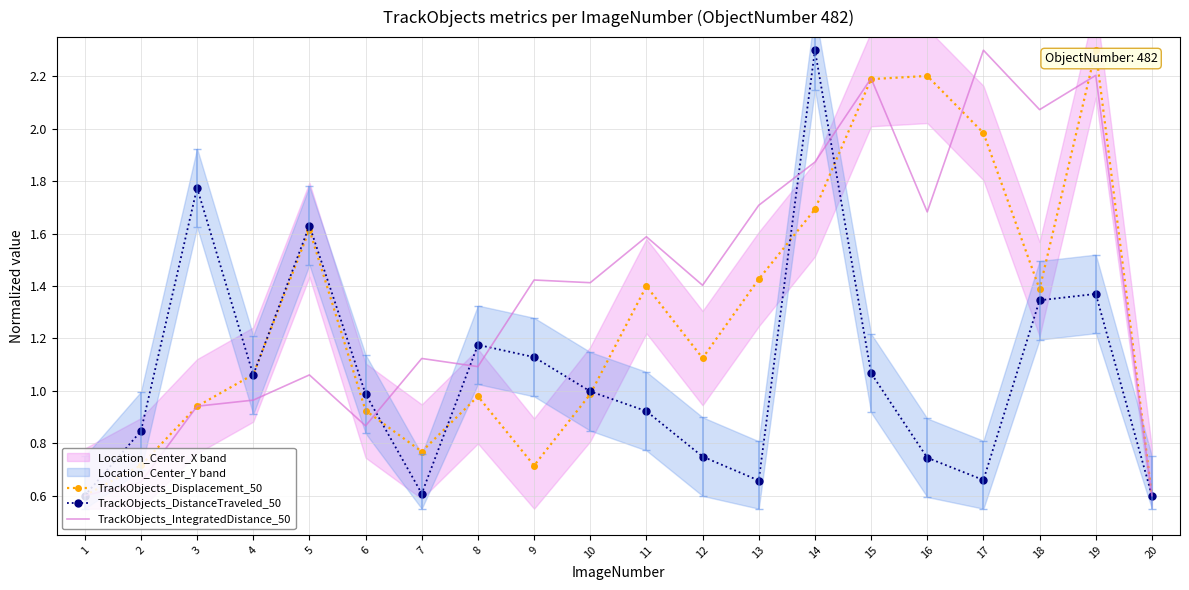

What is the value of the TrackObjects_Displacement_50 point at the 6th from the left?

0.9